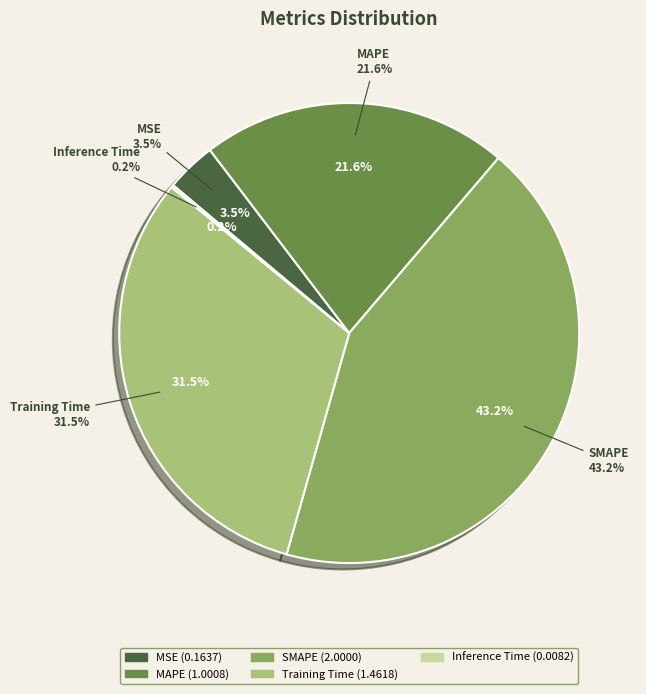

To the nearest percent, what is the difference between the MSE and MAPE slice percentages?

18%